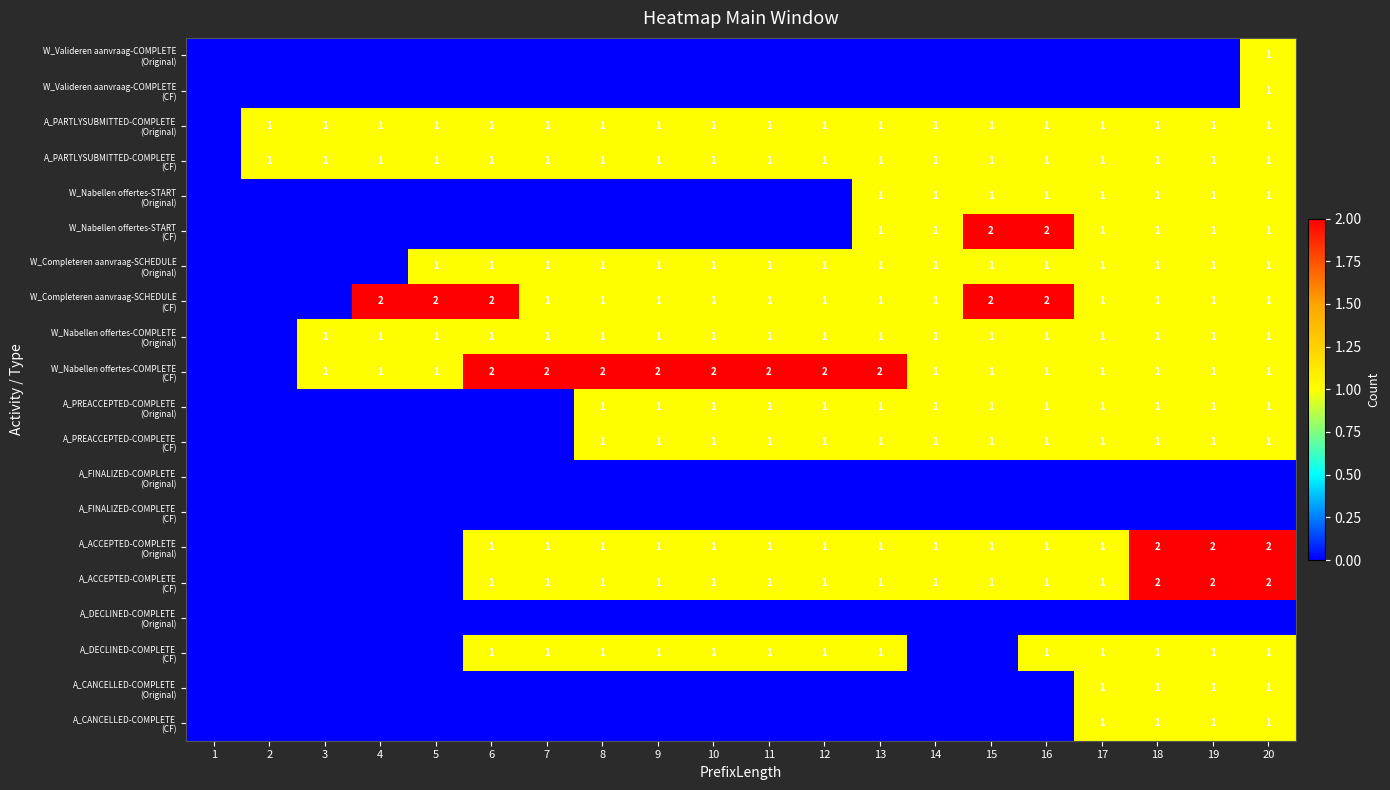

Rank the series by their maximum value, from highest to lowest.

W_Nabellen offertes-START (CF), W_Completeren aanvraag-SCHEDULE (CF), W_Nabellen offertes-COMPLETE (CF), A_ACCEPTED-COMPLETE (Original), A_ACCEPTED-COMPLETE (CF), W_Valideren aanvraag-COMPLETE (Original), W_Valideren aanvraag-COMPLETE (CF), A_PARTLYSUBMITTED-COMPLETE (Original), A_PARTLYSUBMITTED-COMPLETE (CF), W_Nabellen offertes-START (Original), W_Completeren aanvraag-SCHEDULE (Original), W_Nabellen offertes-COMPLETE (Original), A_PREACCEPTED-COMPLETE (Original), A_PREACCEPTED-COMPLETE (CF), A_DECLINED-COMPLETE (CF), A_CANCELLED-COMPLETE (Original), A_CANCELLED-COMPLETE (CF), A_FINALIZED-COMPLETE (Original), A_FINALIZED-COMPLETE (CF), A_DECLINED-COMPLETE (Original)